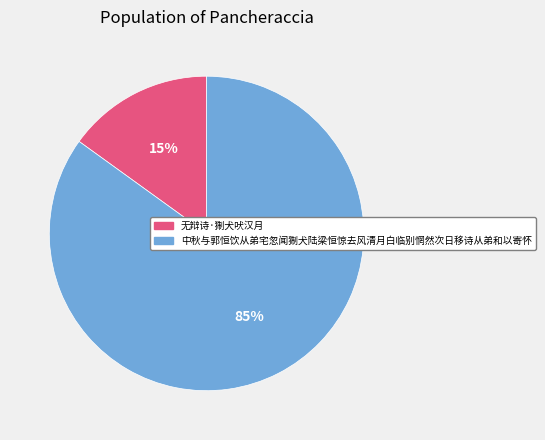

Is there any slice that represents more than half of the pie?

Yes